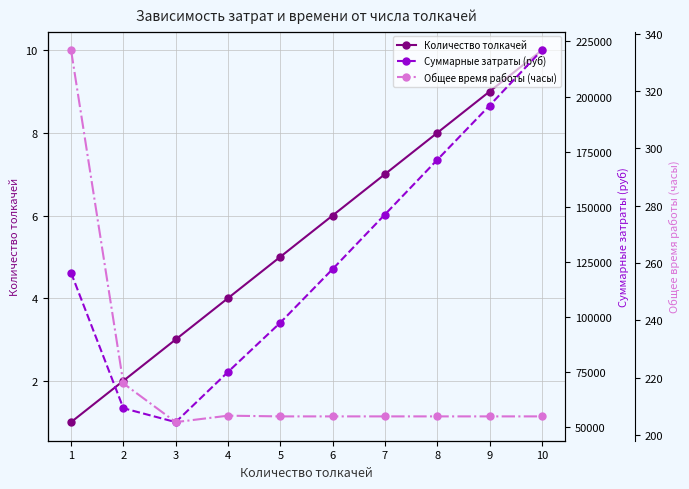

Is it true that Суммарные затраты (руб) equals 120097.5 at 1?

True